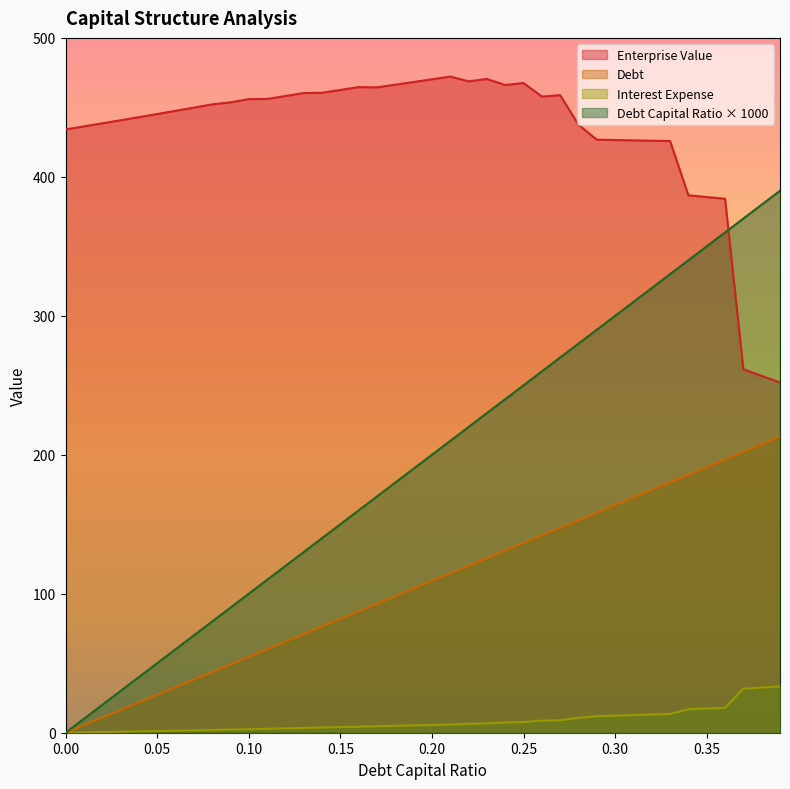

Is it true that debt_capital equals 94.4 at 0.26?

False